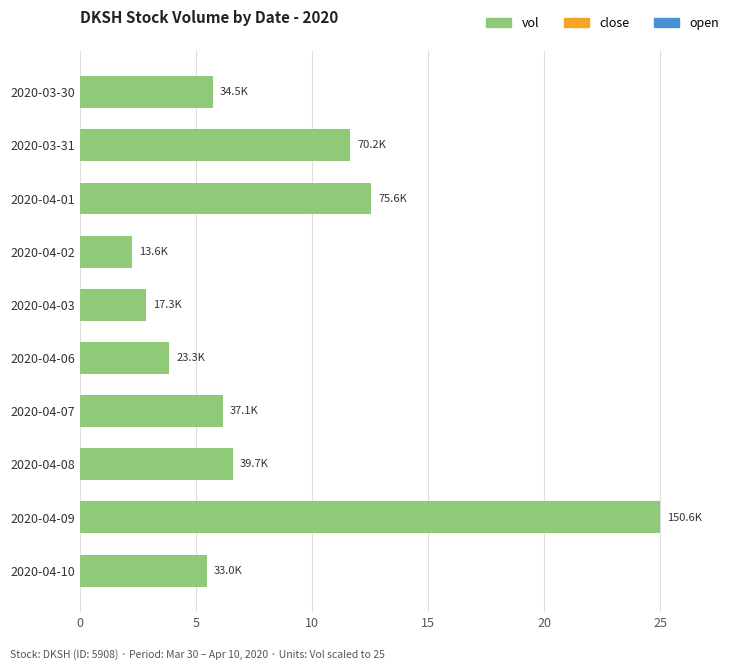

What is the change in value from 2020-04-01 to 2020-04-03?

-9.7